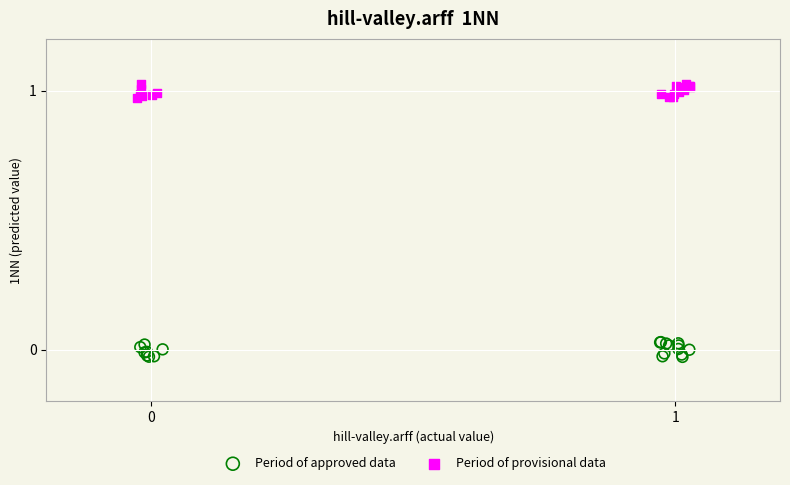

What are all the series names shown in the legend?

Period of approved data, Period of provisional data